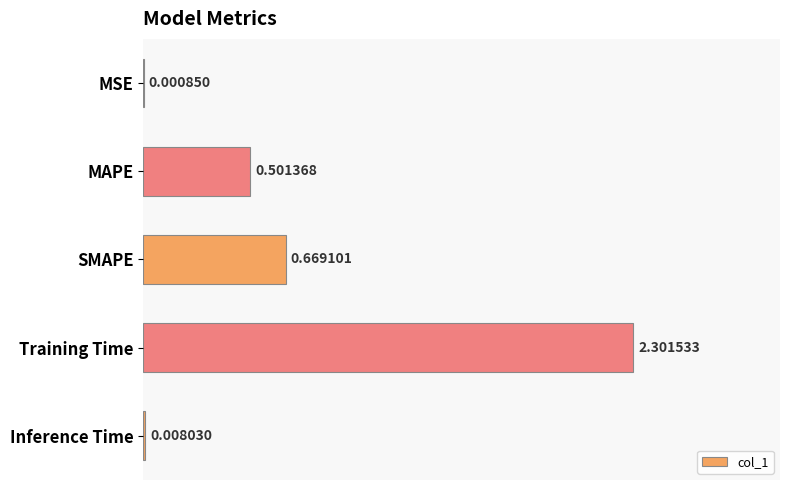

What is the sum of all values?

3.5